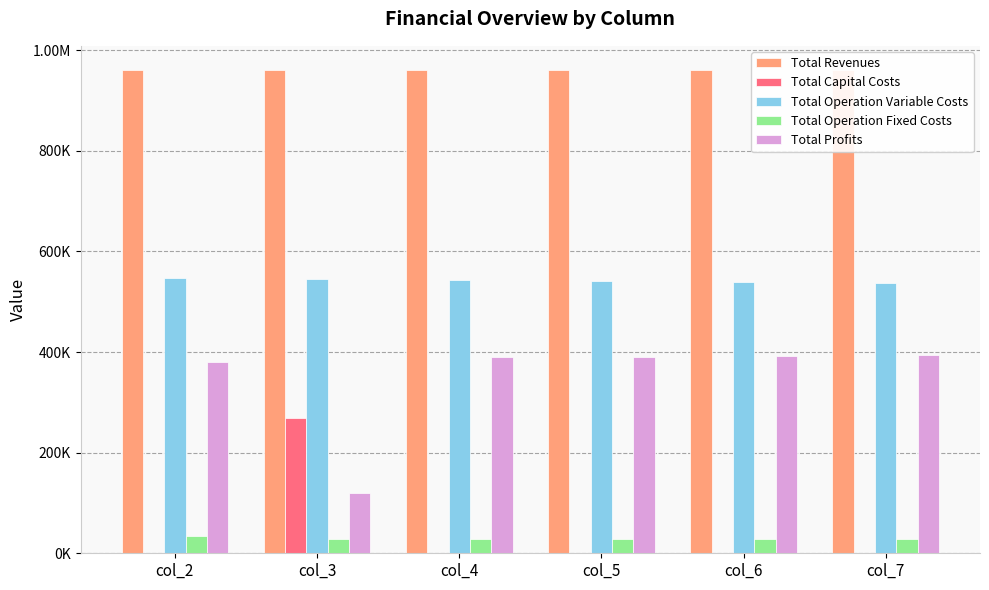

Rank the series at col_5 from highest to lowest value.

Total Revenues, Total Operation Variable Costs, Total Profits, Total Operation Fixed Costs, Total Capital Costs